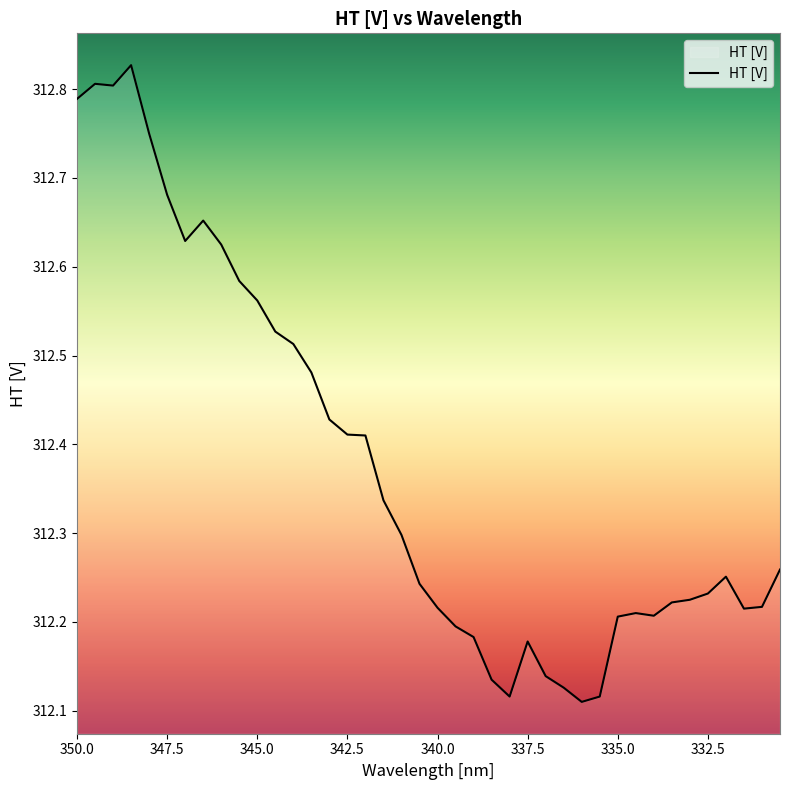

What is the minimum value shown in the chart?

312.1